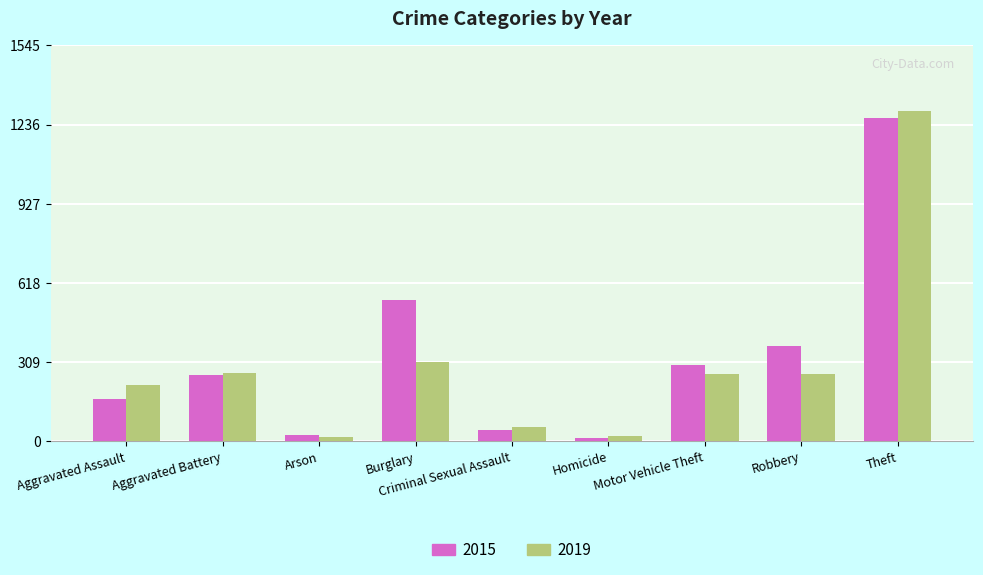

What is the label of the 2nd bar from the right?

Robbery